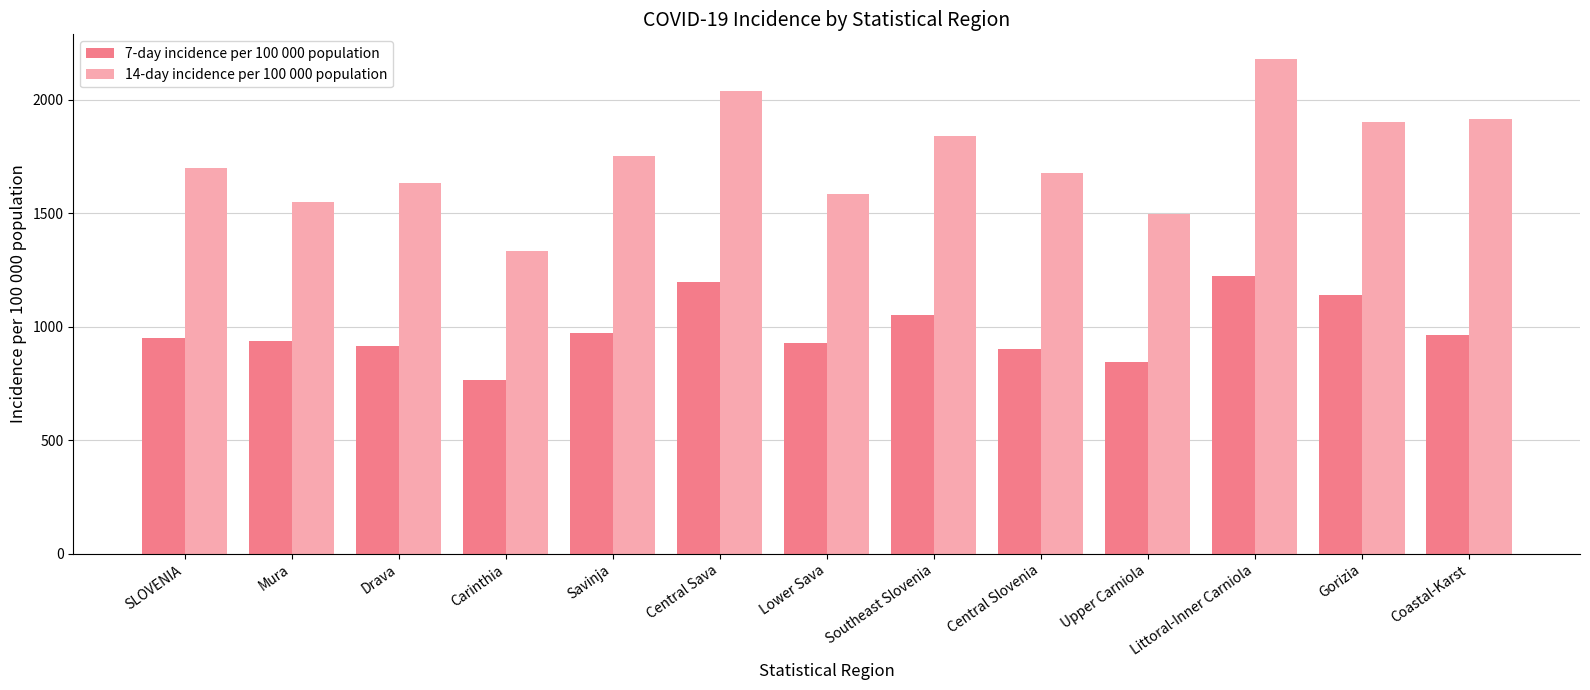

What is the label of the 2nd bar from the left?

Mura